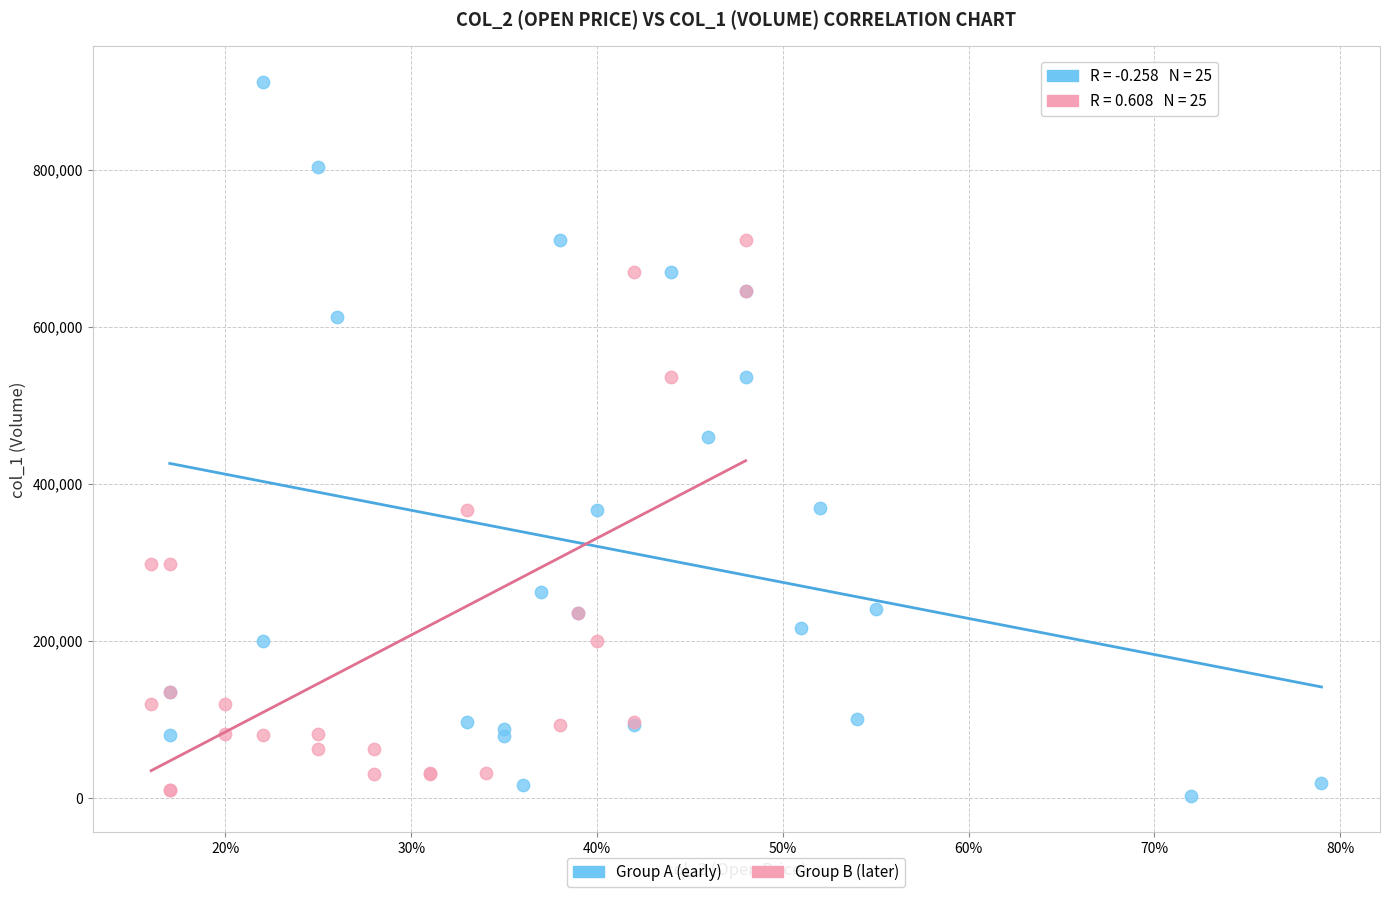

Which series has the widest spread of Y values?

Group A (early)